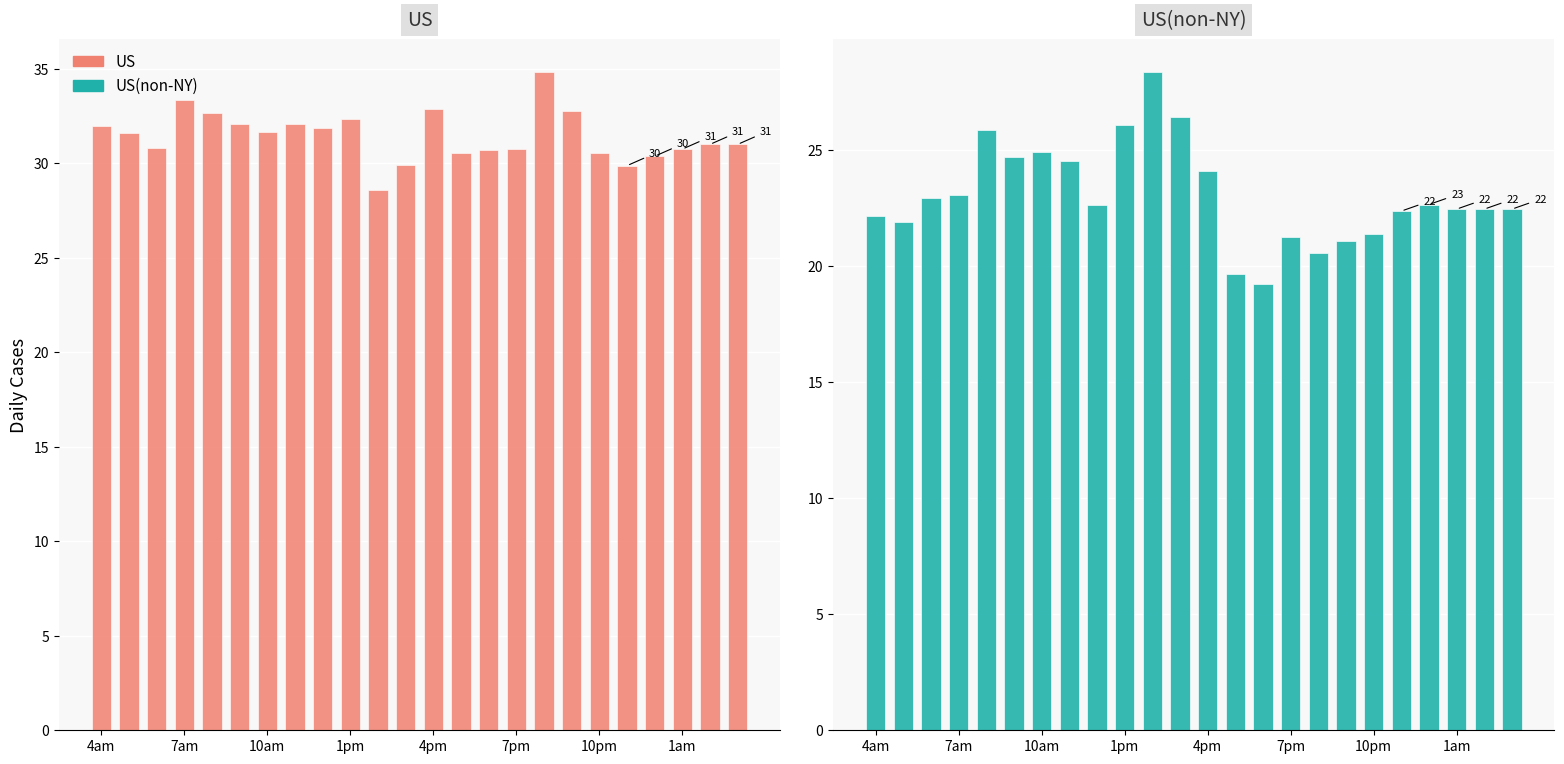

At which category does the chart reach its minimum across all series?

14